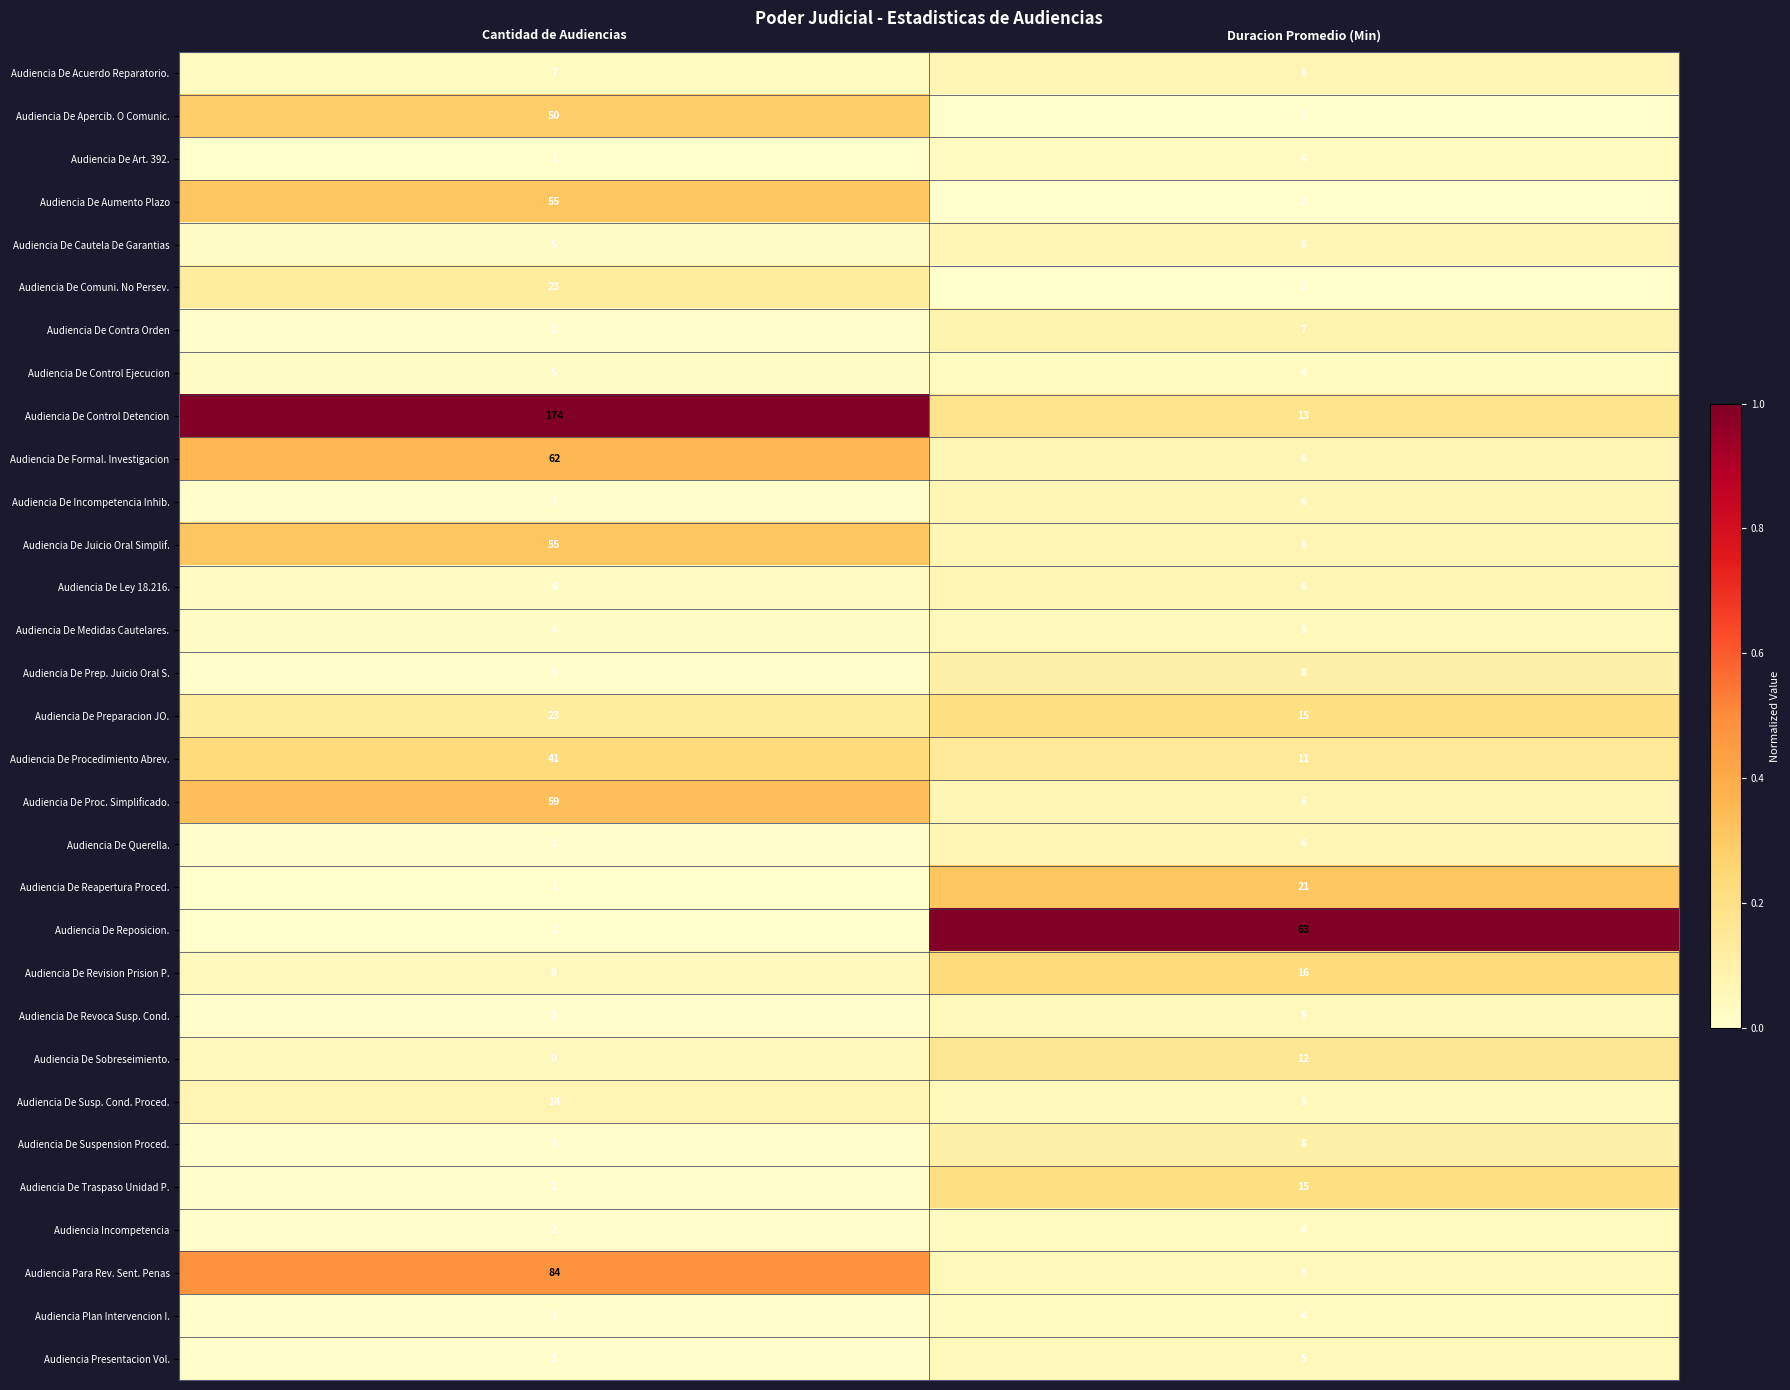

What is the sum of all Audiencia De Prep. Juicio Oral S. values?

11